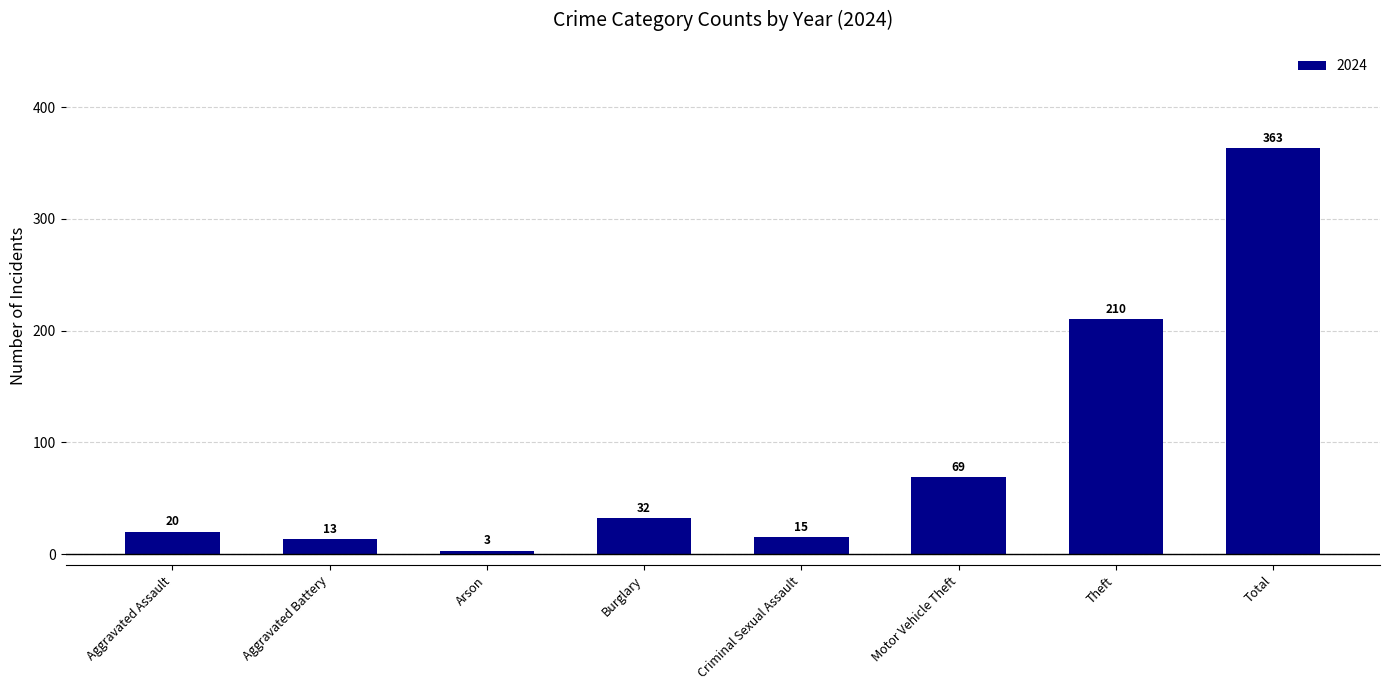

What is the average value?

91